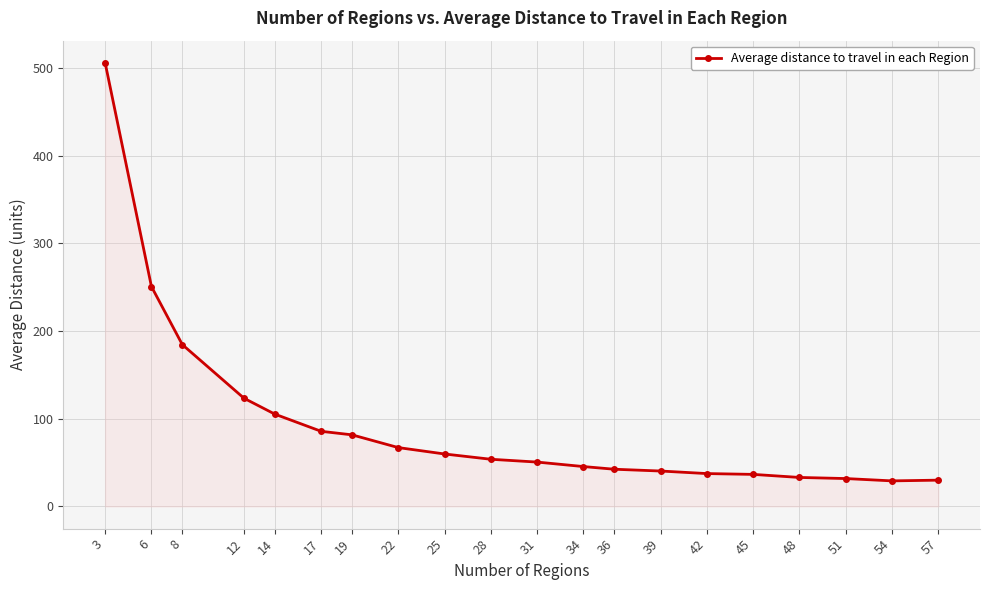

What is the value of the 16th point from the left?

36.6